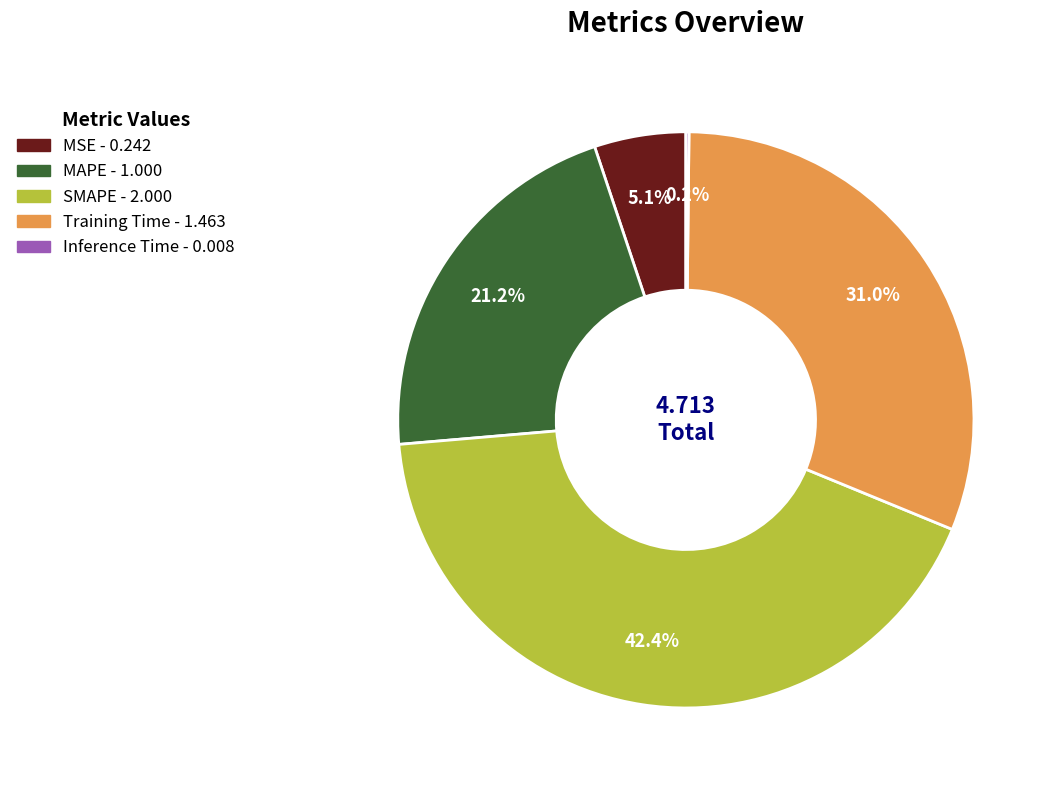

How much of the chart is everything except MAPE?

78.8%